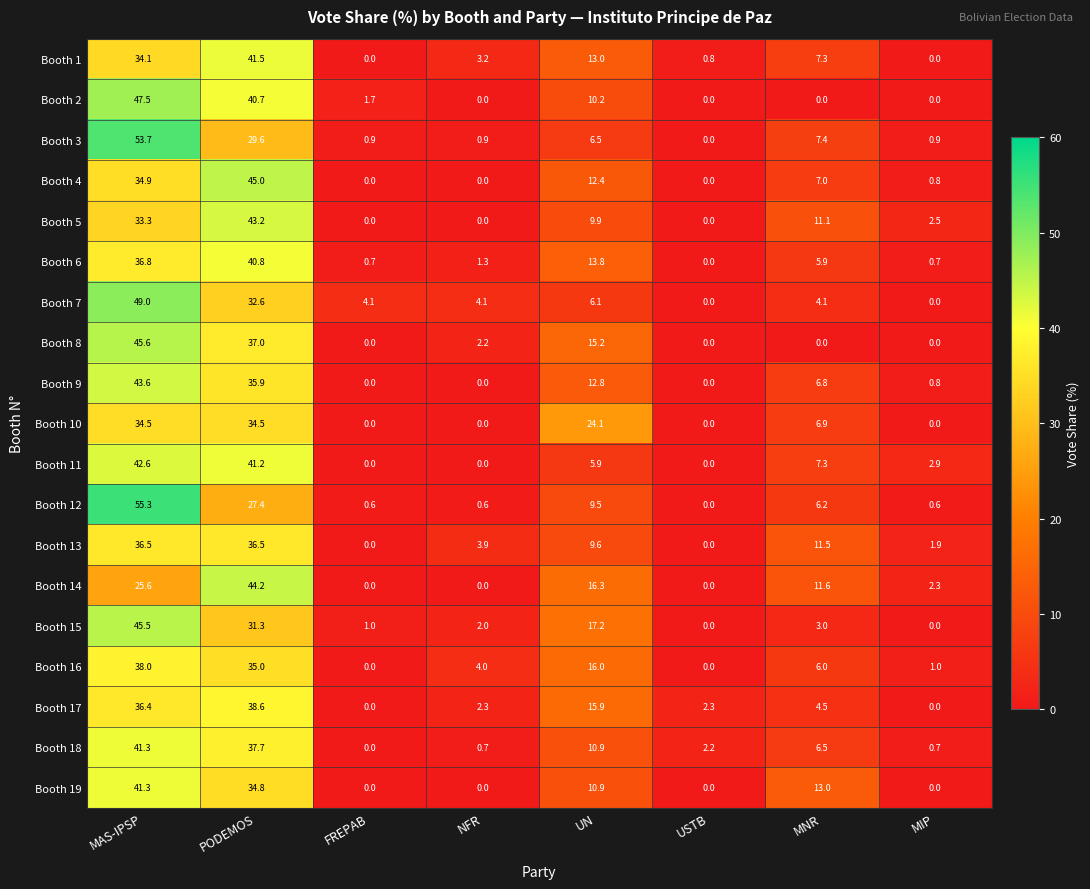

Which series has the widest spread of values?

Booth 12